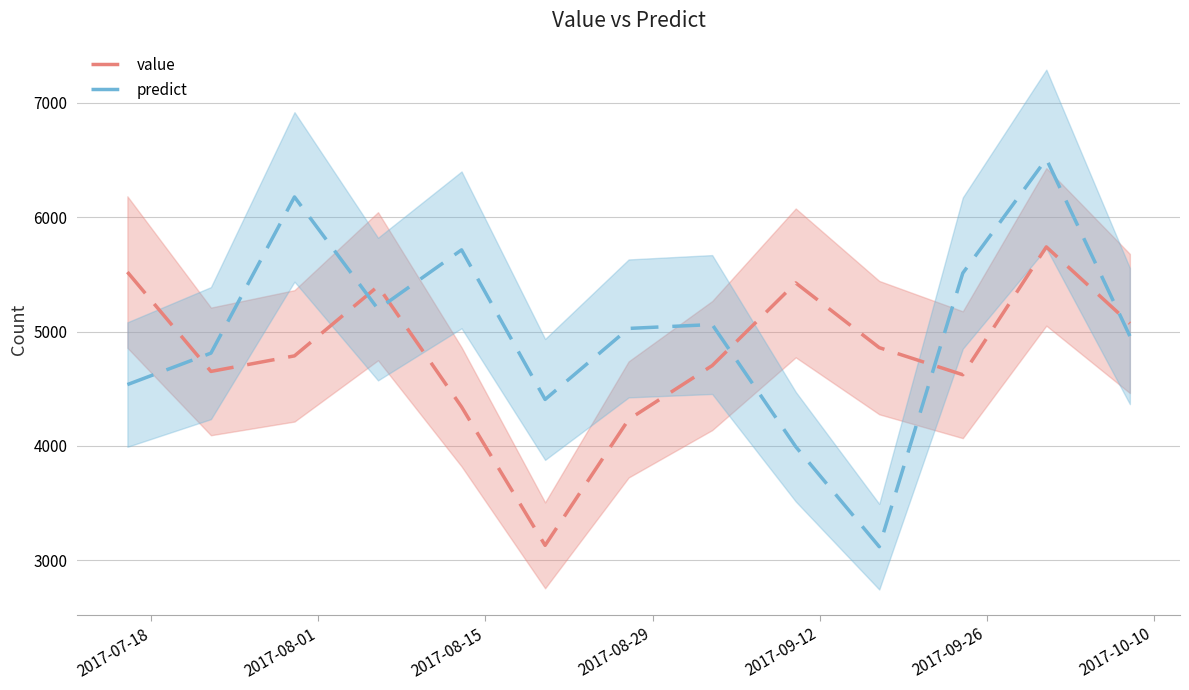

What is the average value of the value series?

4806